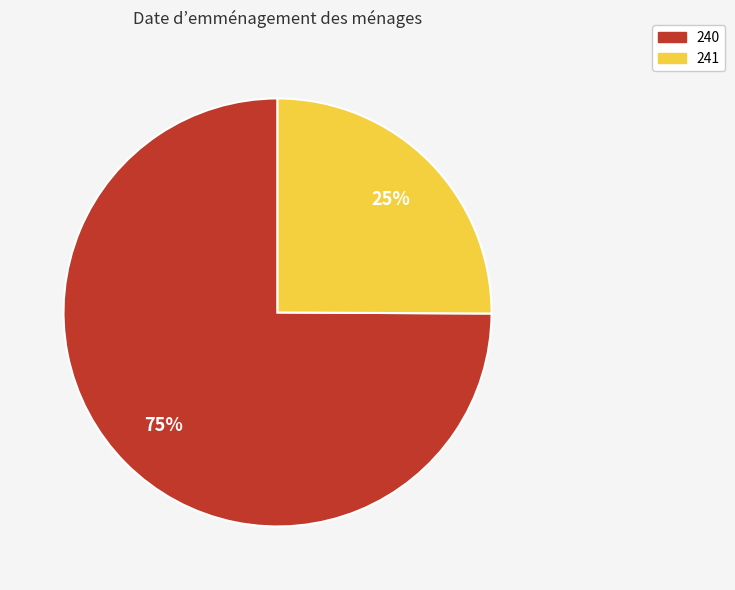

Is it true that 241 is 25% of the pie?

True